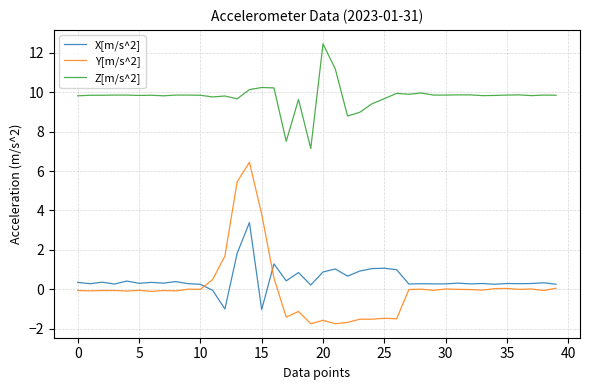

Which series has the largest total across all categories?

Z[m/s^2]